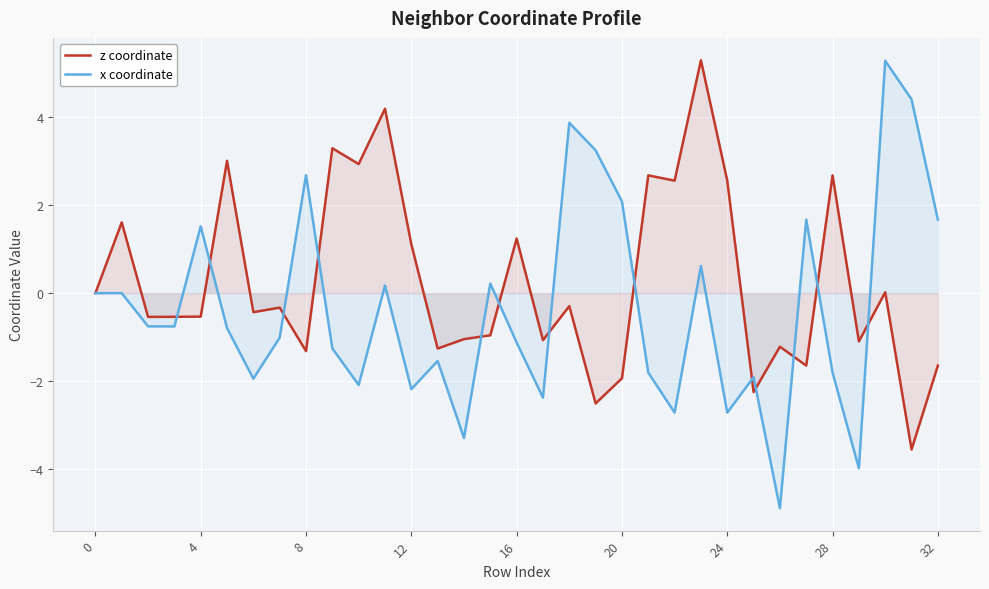

List the series in order of their peak value, highest first.

z coordinate, x coordinate